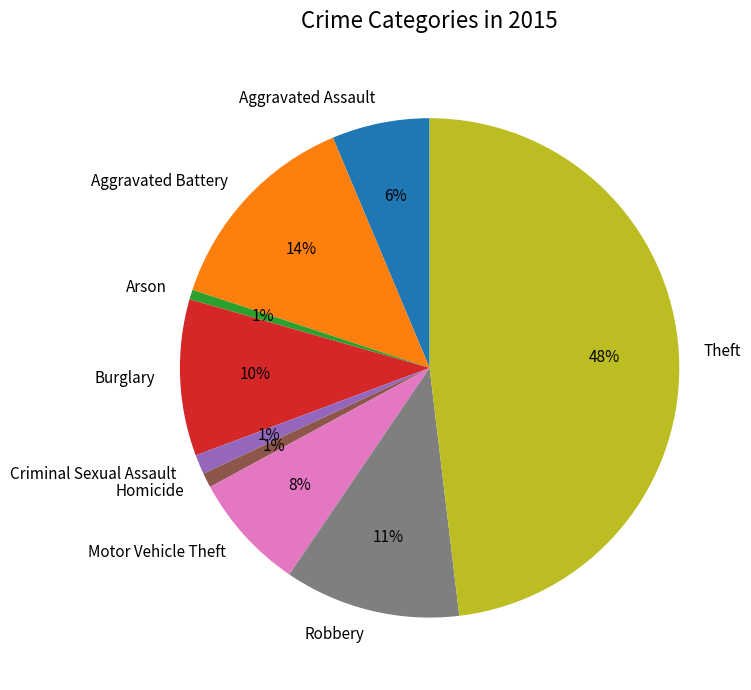

Is it true that Burglary is 10% of the pie?

True